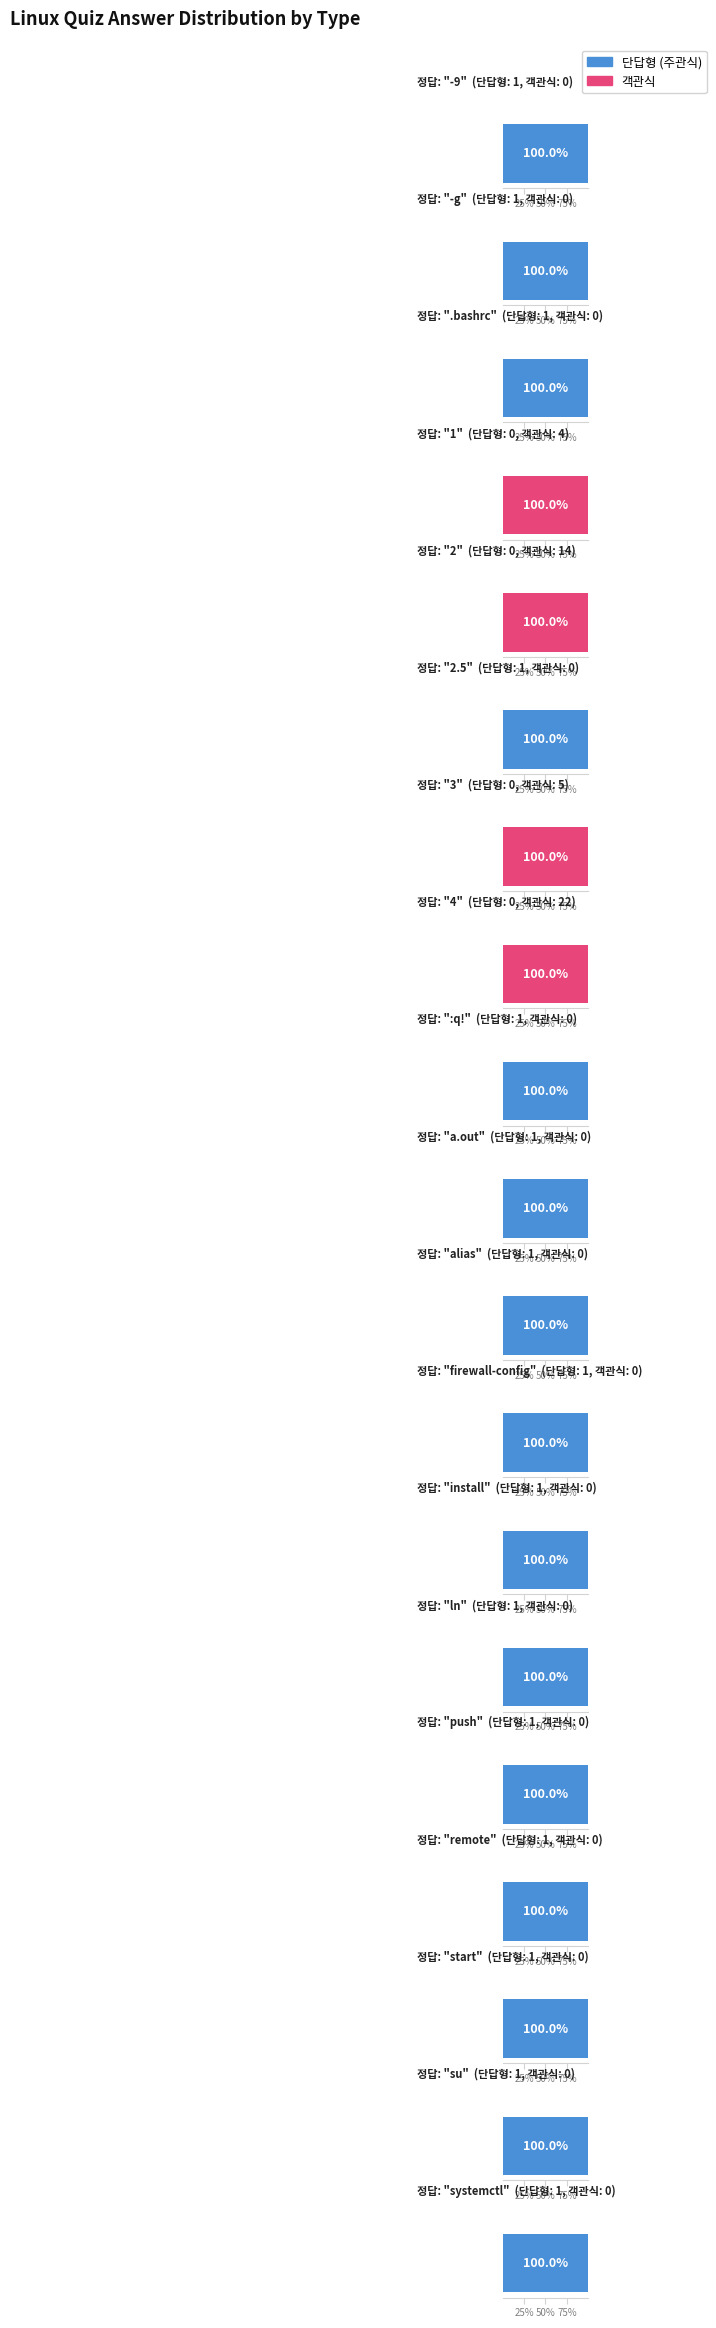

The 단답형 series shows 25 at :q!. True or false?

False